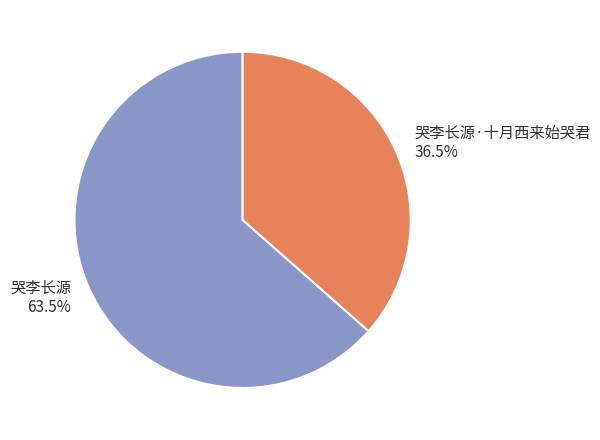

Between 哭李长源·十月西来始哭君 and 哭李长源, which is larger?

哭李长源